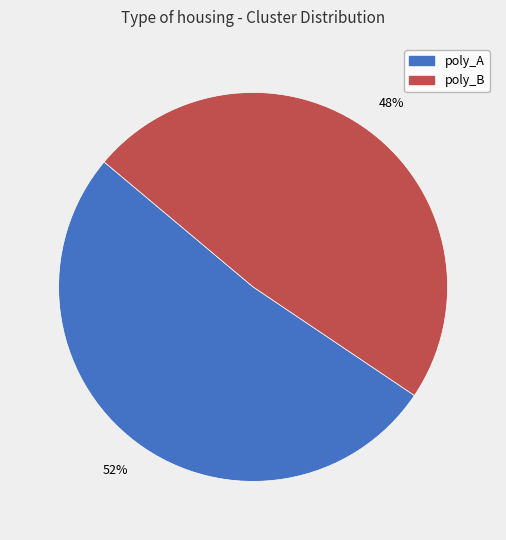

To the nearest percent, what is the average slice percentage?

50%